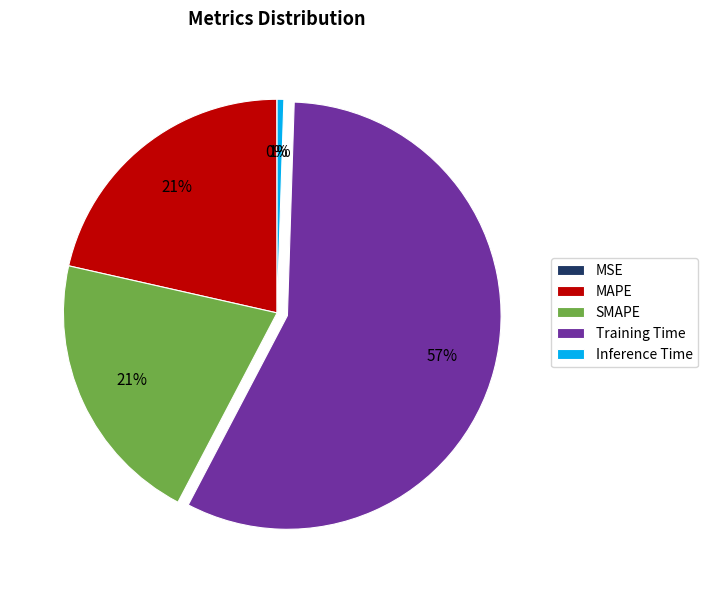

To the nearest percent, what is the difference between the largest and smallest slice percentages?

57%